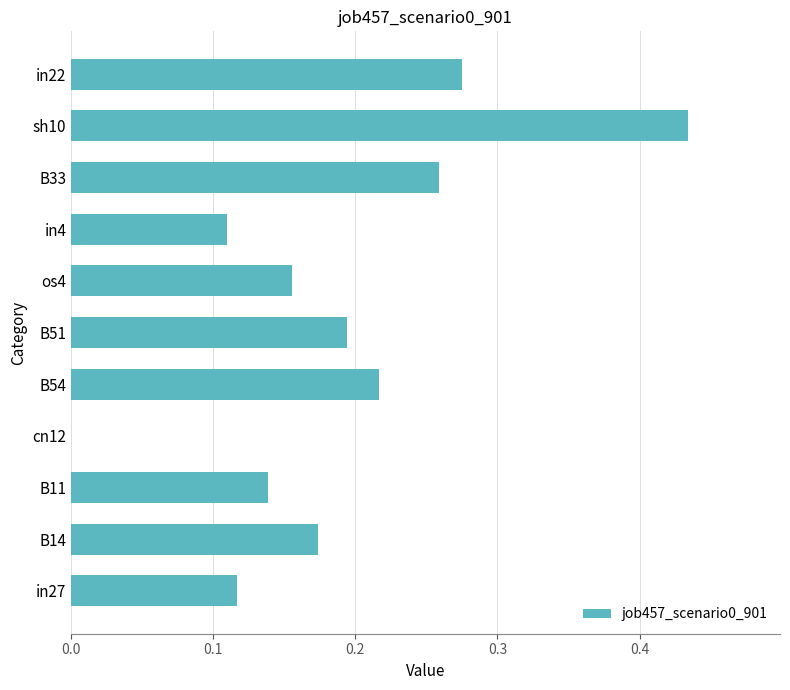

What is the change in value from in4 to B33?

+0.1